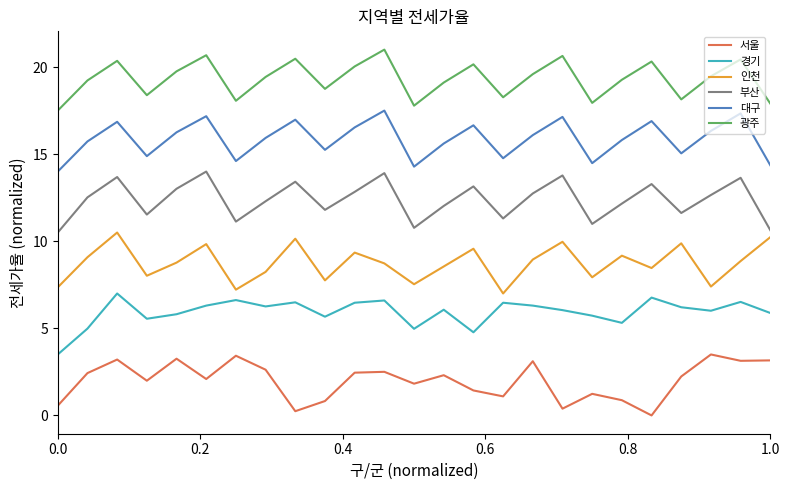

What is the maximum value for 인천?

10.5